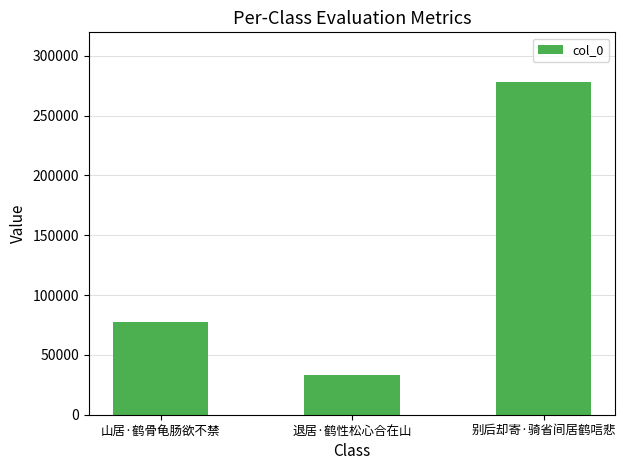

Reading left to right, extract all data points from this chart.

77404	33003	277877